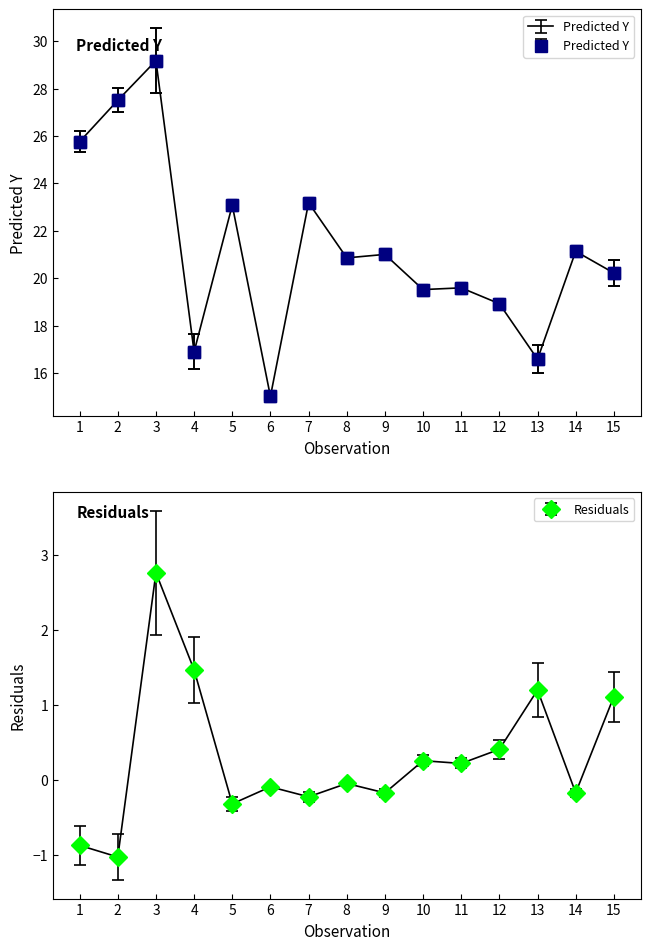

What is the value of the Predicted Y point at the 10th from the left?

19.5